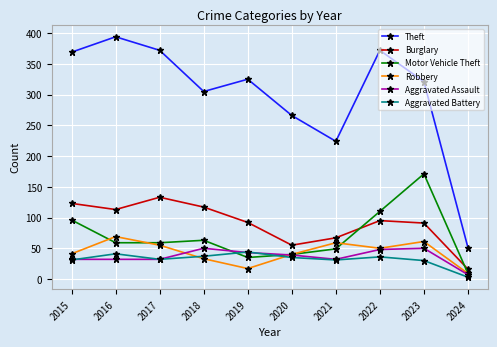

Is it true that Burglary equals 55 at 2020?

True